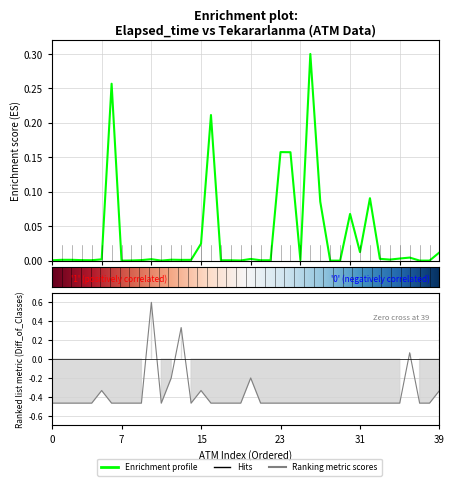

Read the value at 24.

0.2